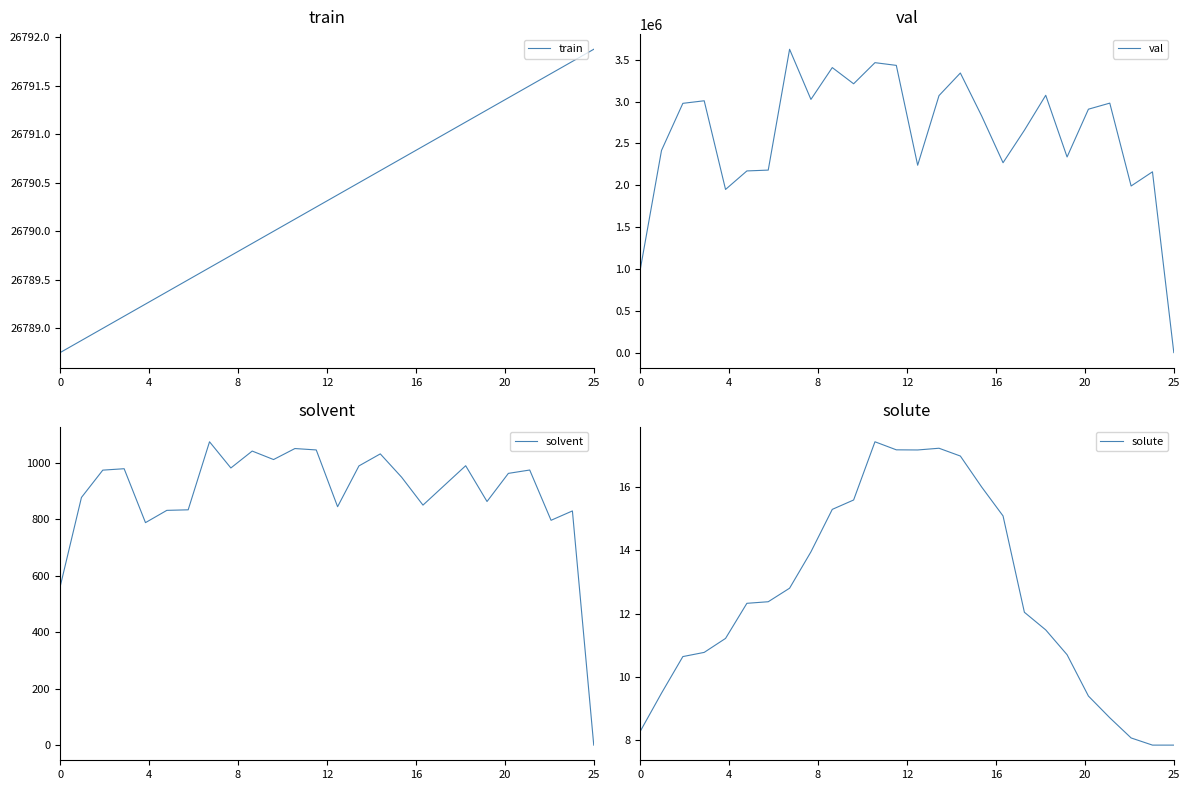

At which label does train reach its peak?

25